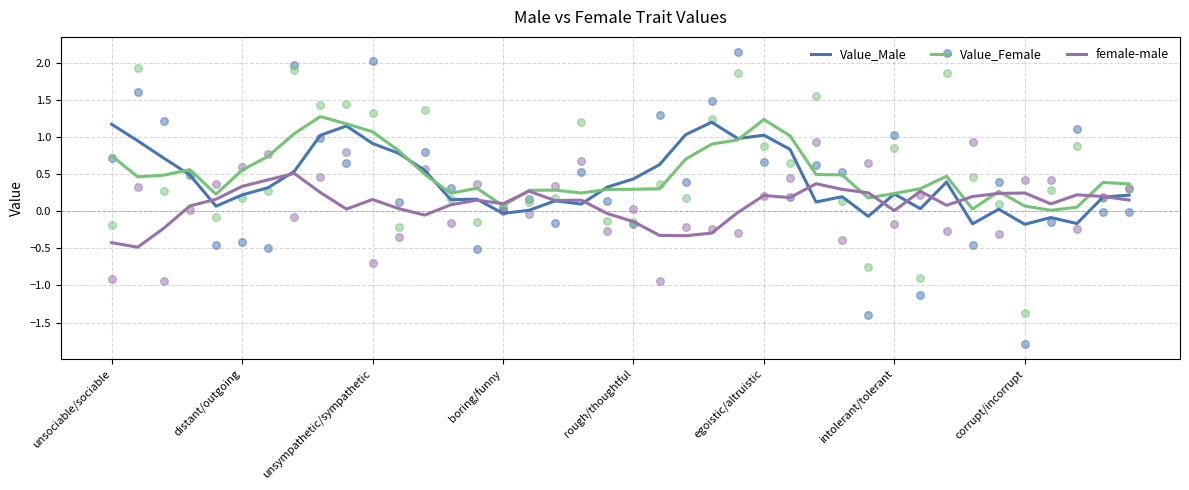

Which series reaches the maximum Y coordinate?

Value_Female